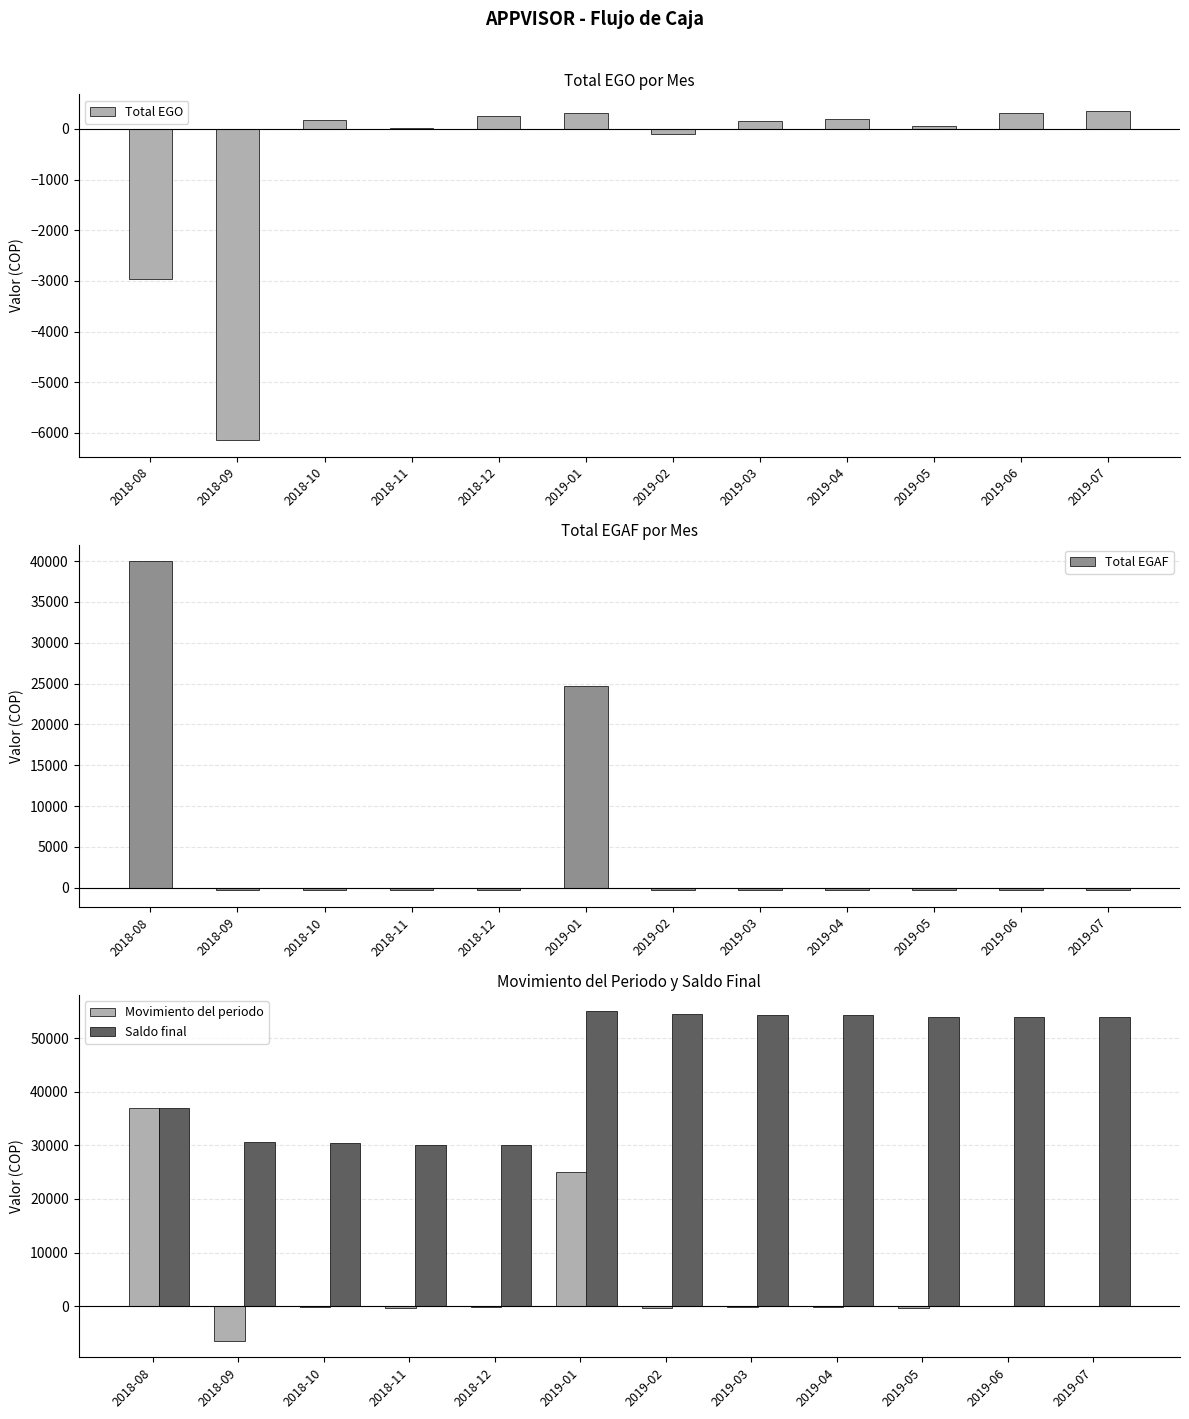

Which has a higher value, 2018-08 or 2019-03?

2019-03